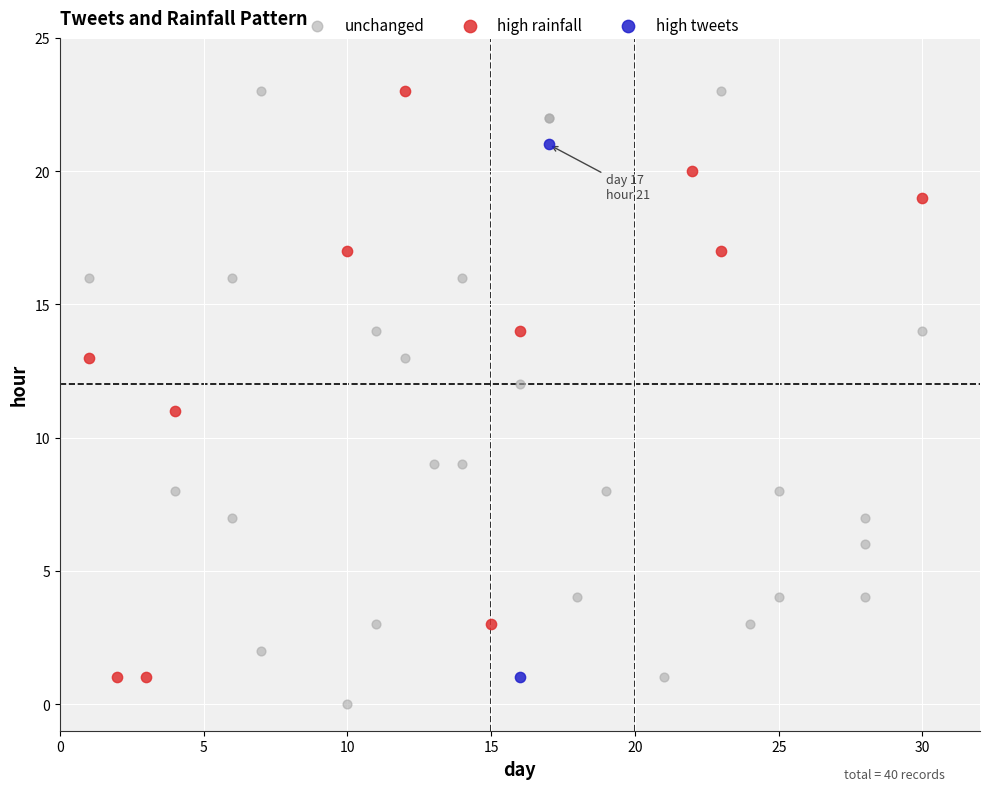

Which series has the widest spread of Y values?

unchanged